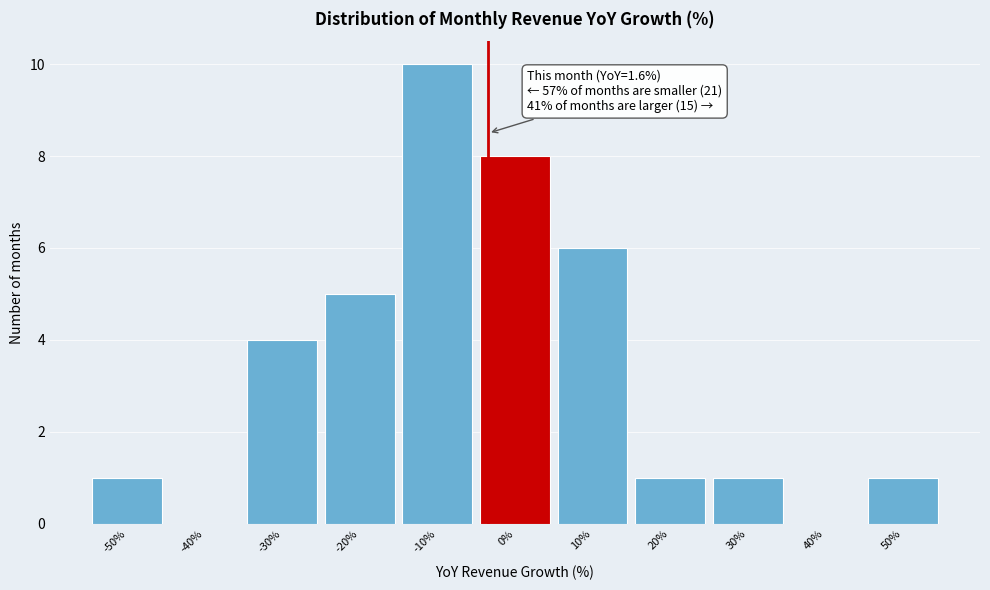

Reading left to right, transcribe all the data shown in this chart.

-50%=1	-40%=0	-30%=4	-20%=5	-10%=10	0%=8	10%=6	20%=1	30%=1	40%=0	50%=1